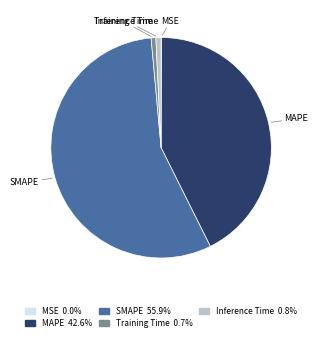

Which slice is the largest?

SMAPE